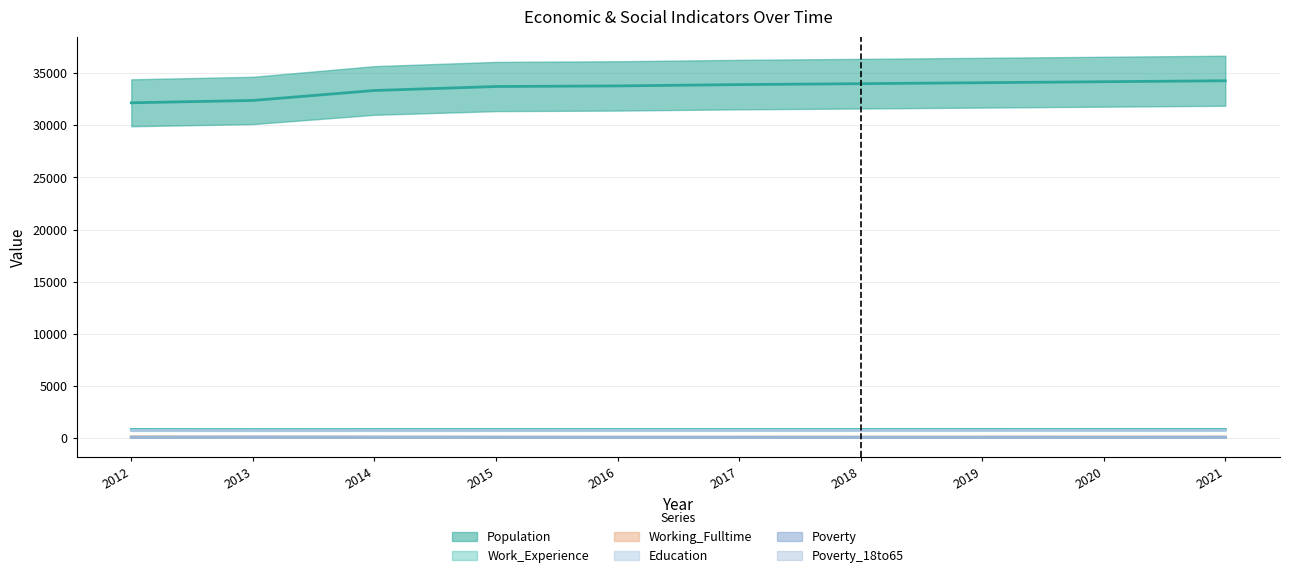

Is this an area chart (filled region under the line)?

No